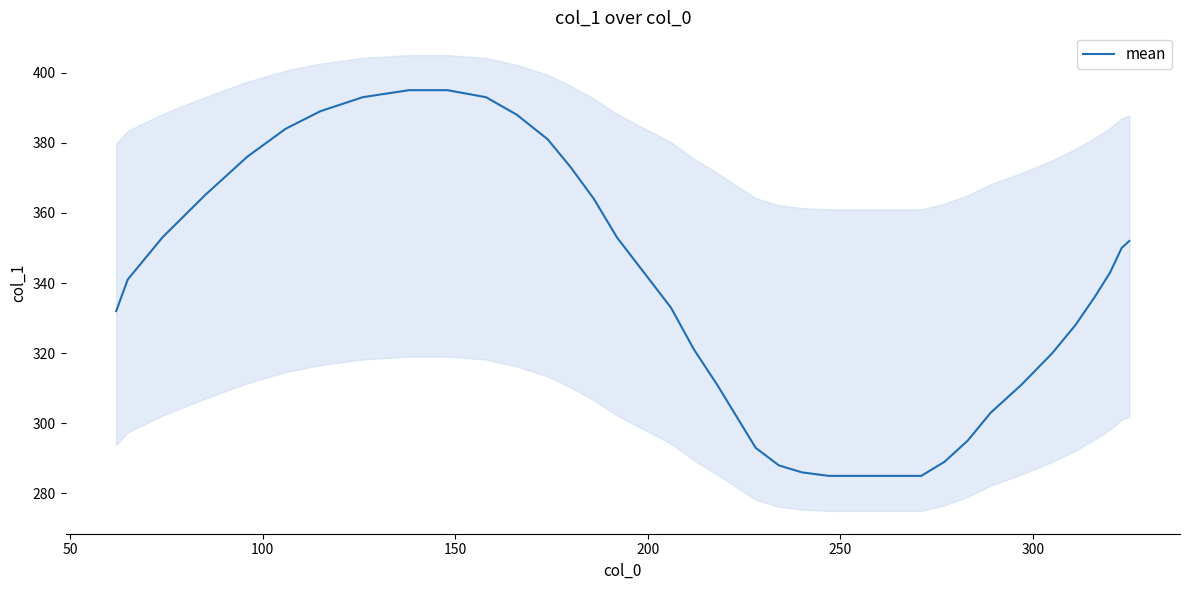

What is the highest value of the mean series?

395